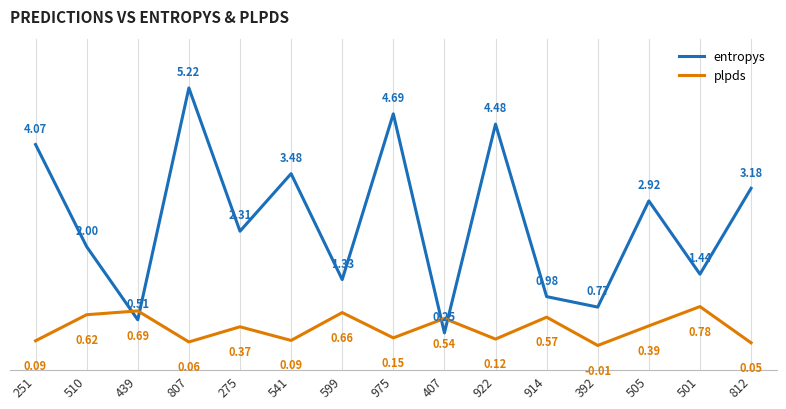

What is the difference between the maximum and minimum values in the entropys series?

5.0